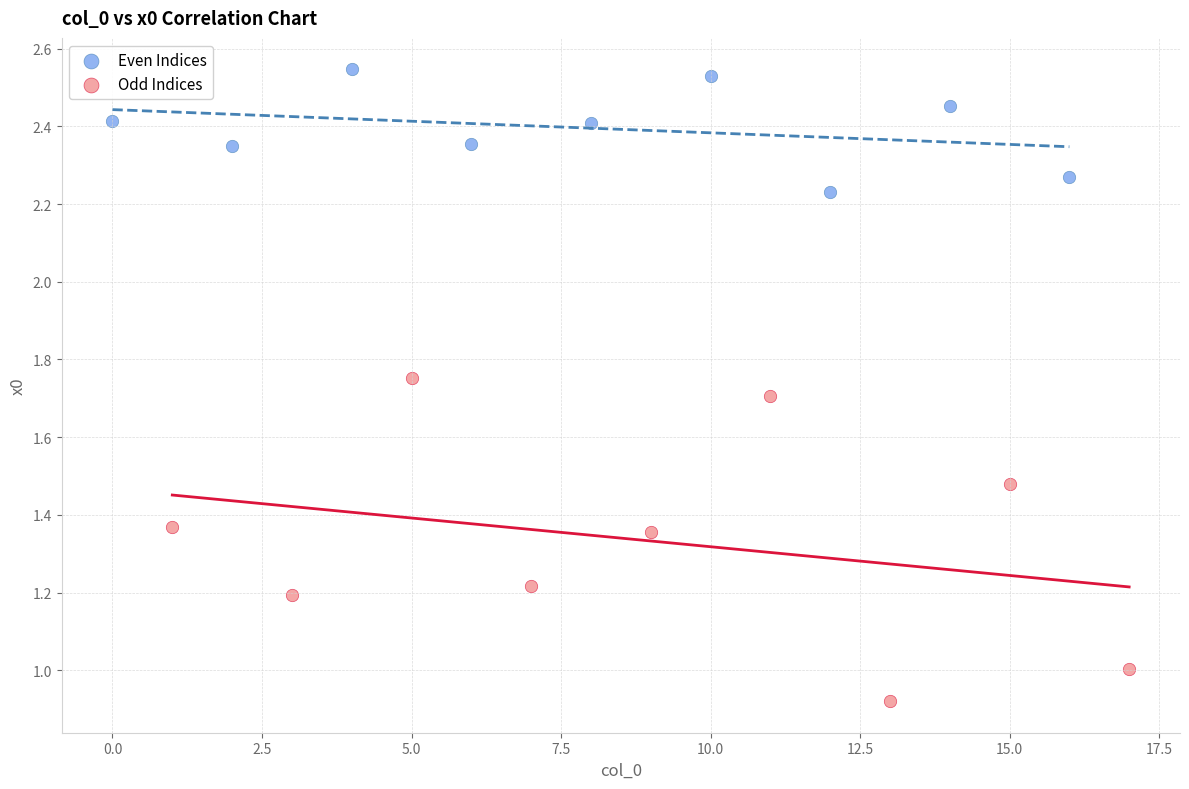

Which series contains the highest Y value?

Even Indices